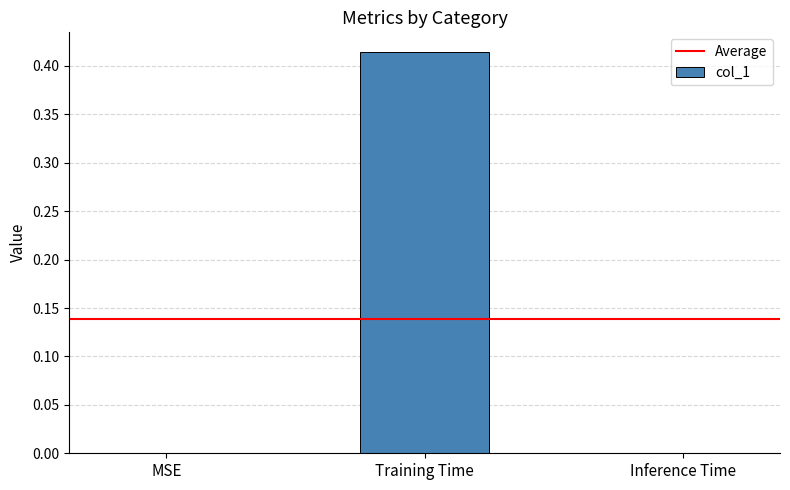

Does the chart contain stacked bars?

No